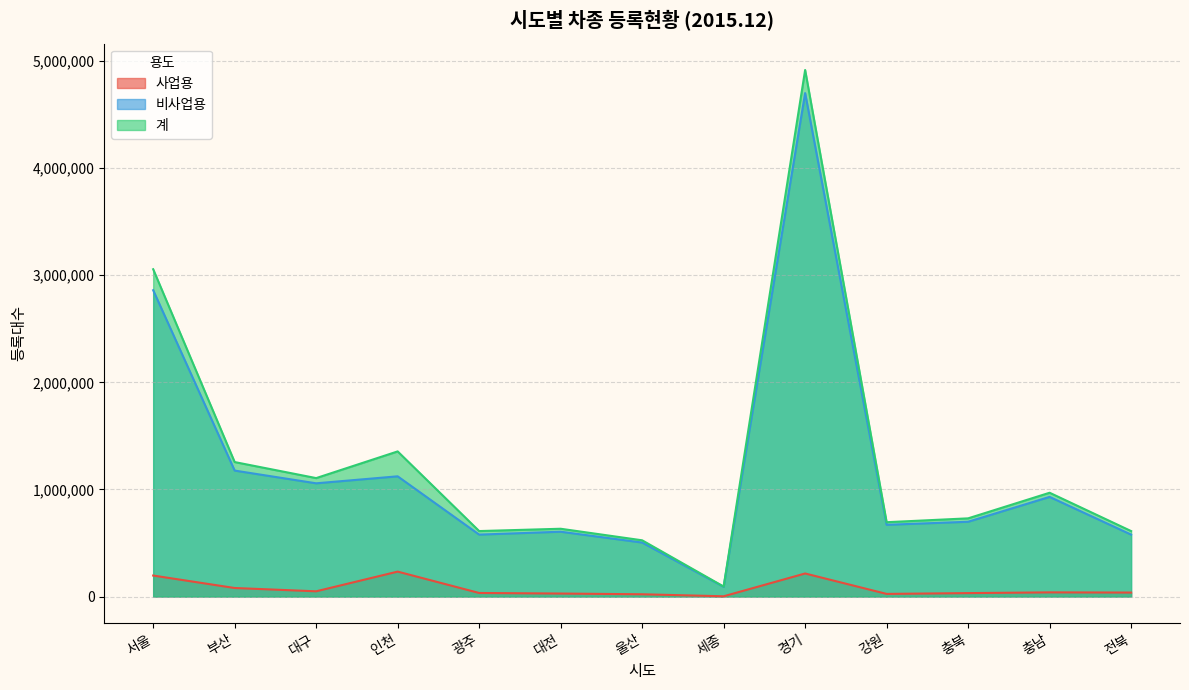

Rank the series at 울산 from lowest to highest value.

사업용, 비사업용, 계